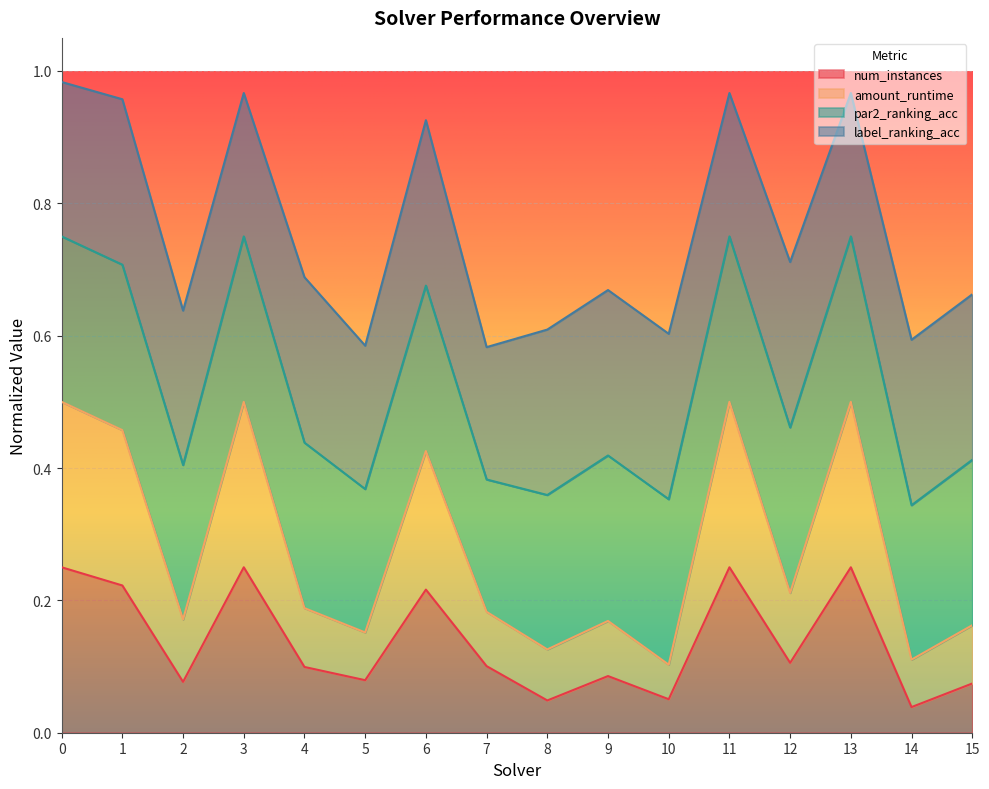

What is the sum of all num_instances values?

2.2